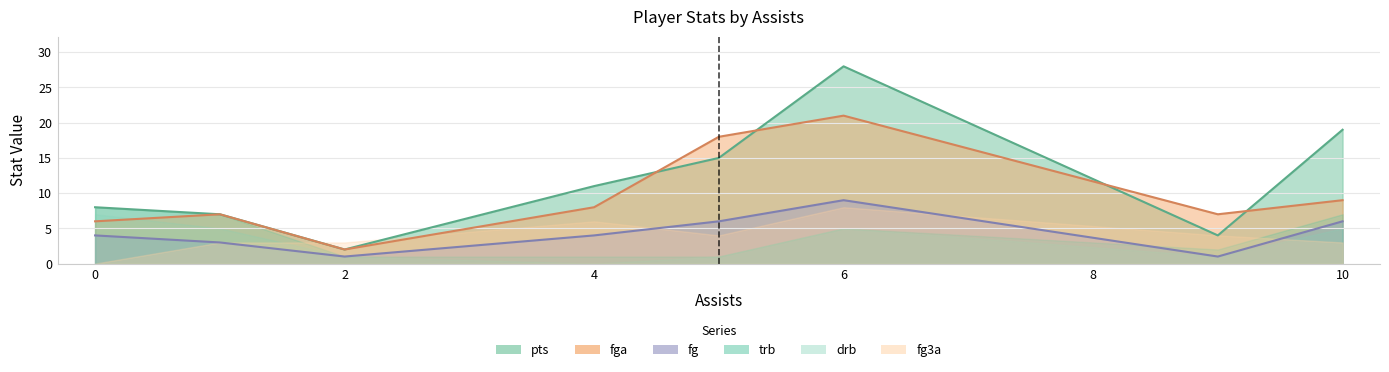

What is the value of the pts point at the 2nd from the left?

7